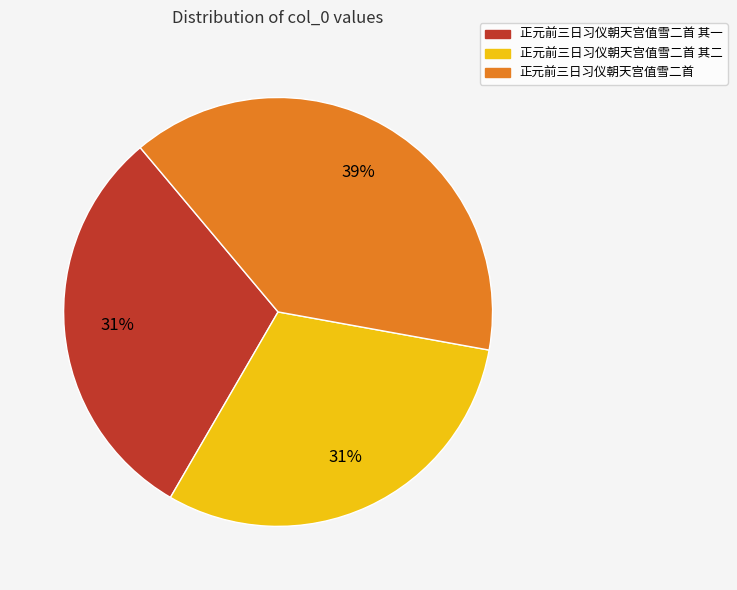

To the nearest percent, what is the average slice percentage?

33%